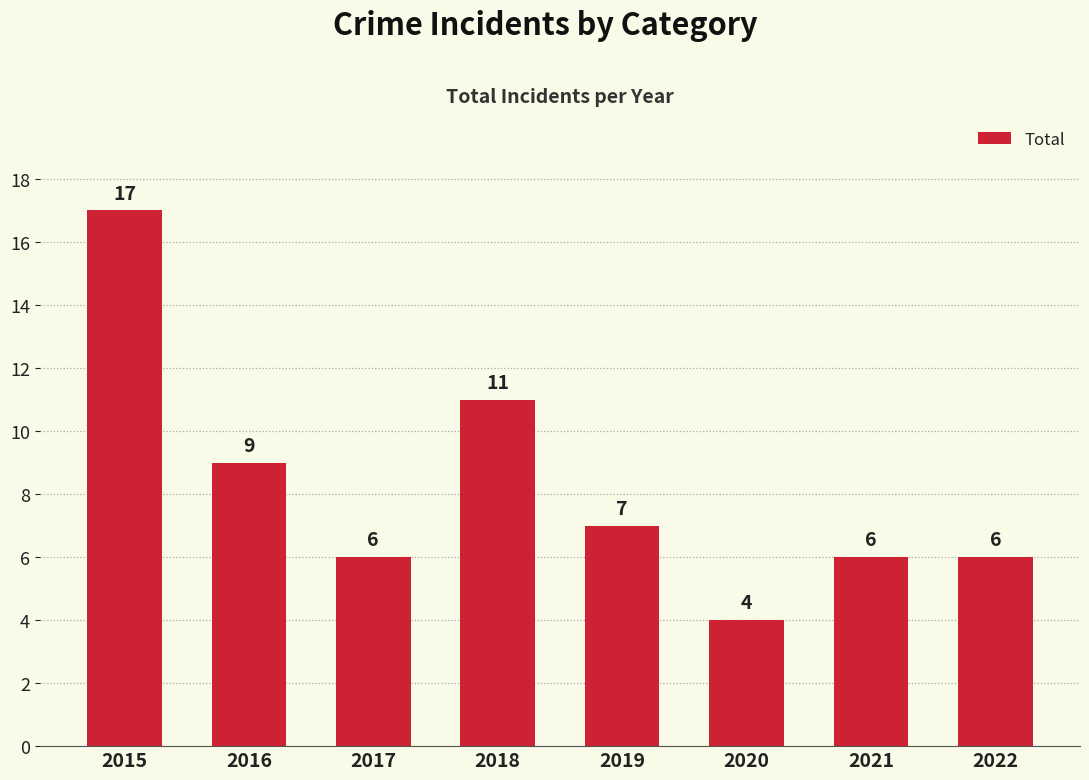

Are the bars grouped side by side (vs. stacked)?

No